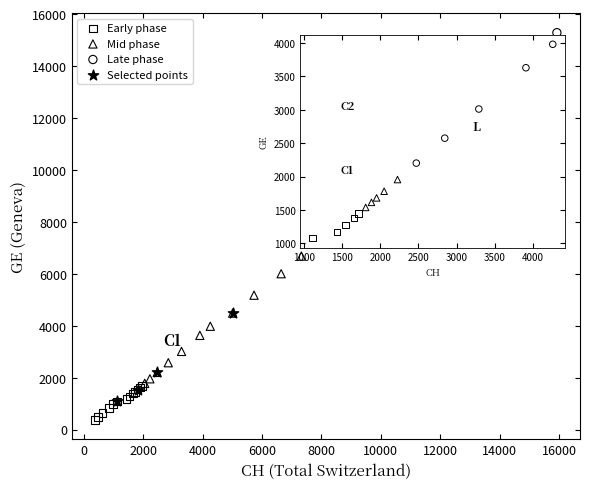

Which series contains the lowest Y value?

Early phase